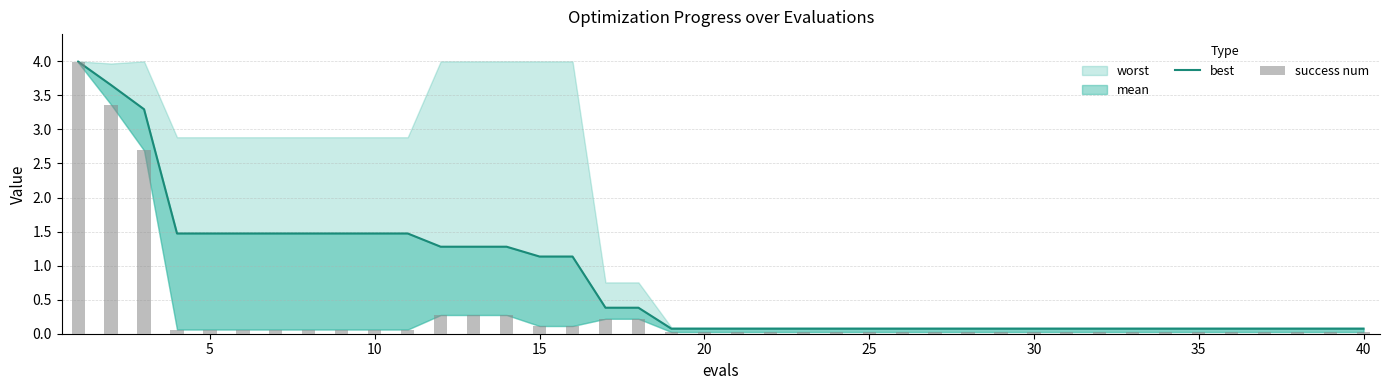

Does the chart contain stacked bars?

No